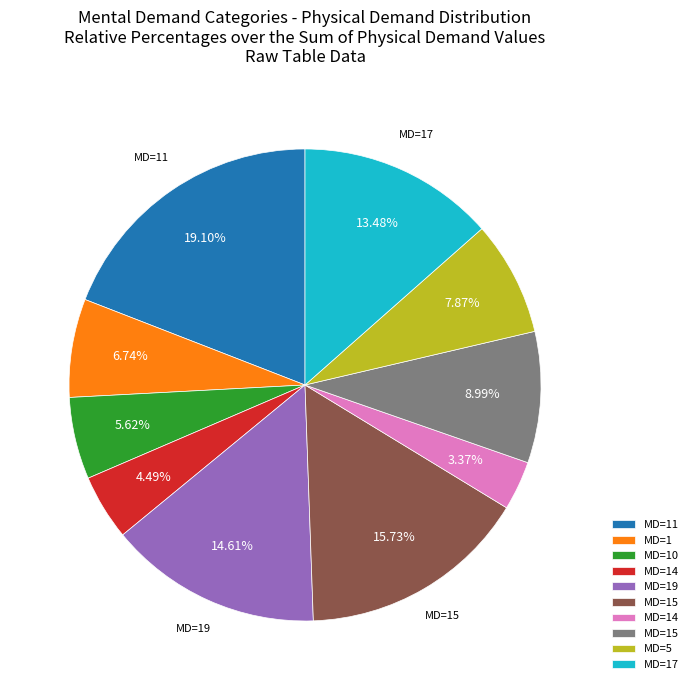

Does any single category account for the majority?

No